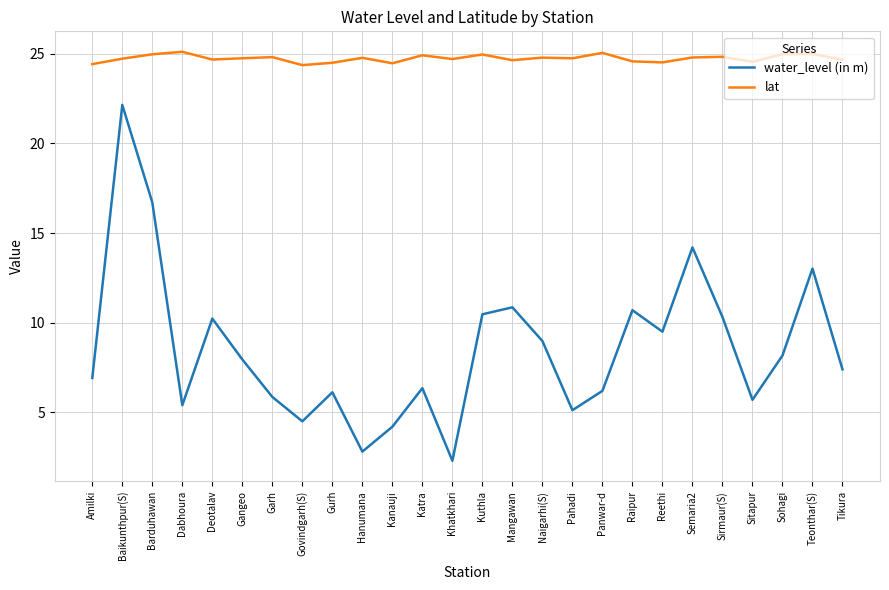

What is the difference between the maximum and minimum values in the lat series?

0.7